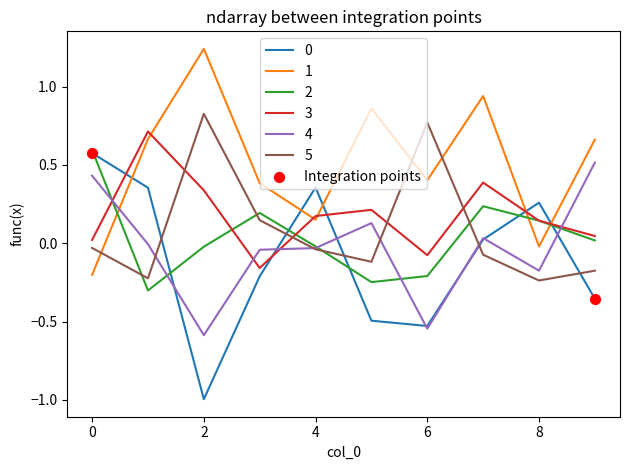

How many times do 1 and 5 cross each other?

3